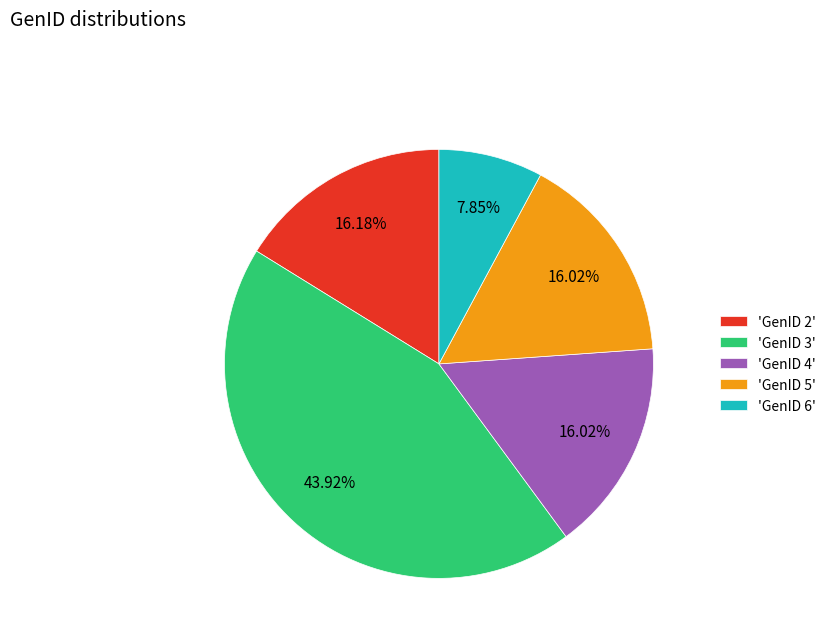

Which category has the biggest portion of the pie?

'GenID 3'